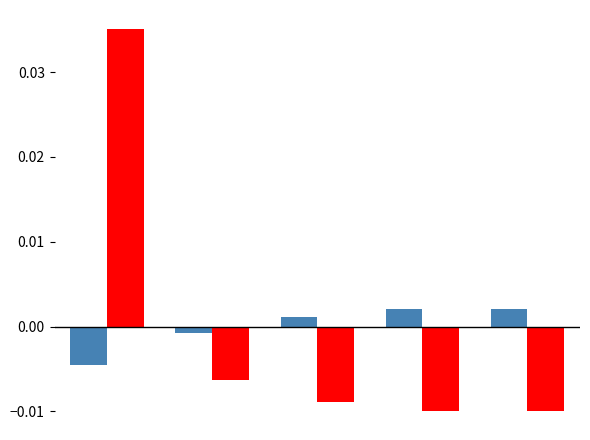

Count the number of categories in the chart.

5